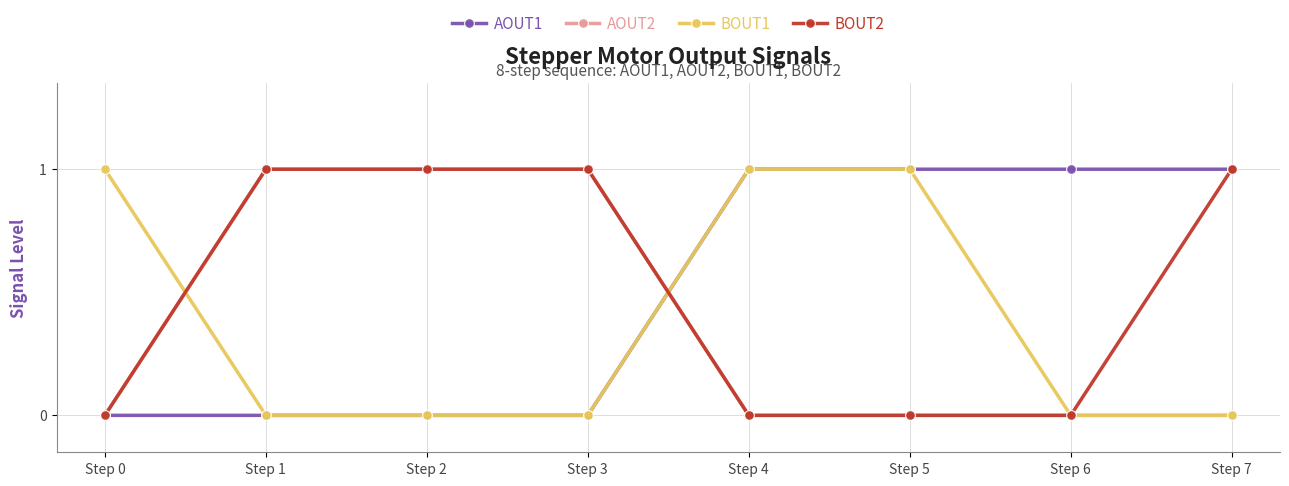

Reading right to left, transcribe all the data shown in this chart.

AOUT1: Step 7=1	Step 6=1	Step 5=1	Step 4=1	Step 3=0	Step 2=0	Step 1=0	Step 0=0
AOUT2: Step 7=0	Step 6=0	Step 5=0	Step 4=0	Step 3=1	Step 2=1	Step 1=1	Step 0=0
BOUT1: Step 7=0	Step 6=0	Step 5=1	Step 4=1	Step 3=0	Step 2=0	Step 1=0	Step 0=1
BOUT2: Step 7=1	Step 6=0	Step 5=0	Step 4=0	Step 3=1	Step 2=1	Step 1=1	Step 0=0